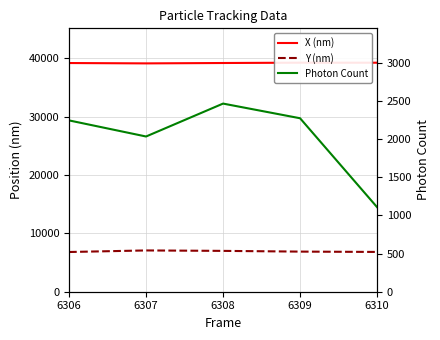

How many interior local peaks does the Y (nm) series have?

1